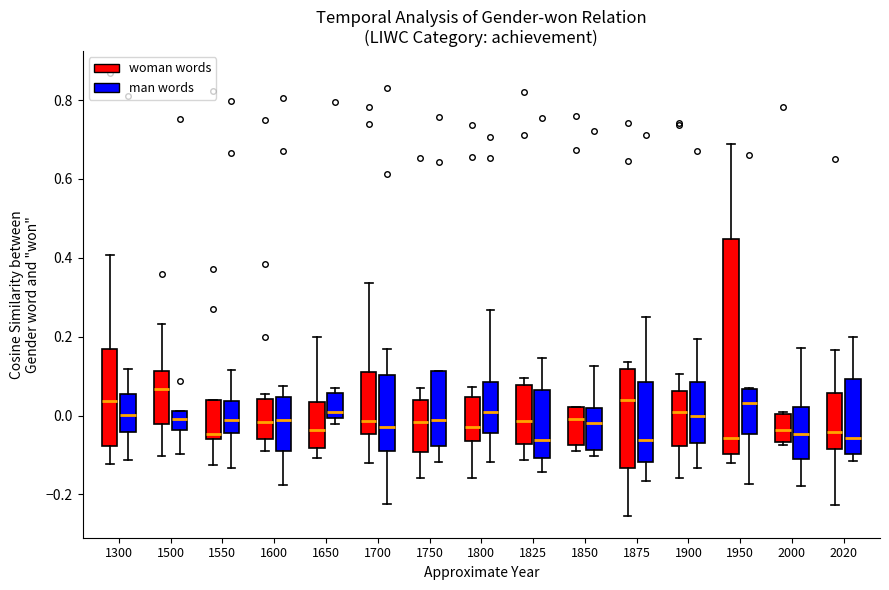

Where is the lower edge of the box for 1850 (woman words) on the y-axis? The values are not printed on the chart, so give them approximately, as read against the axis.

-0.08